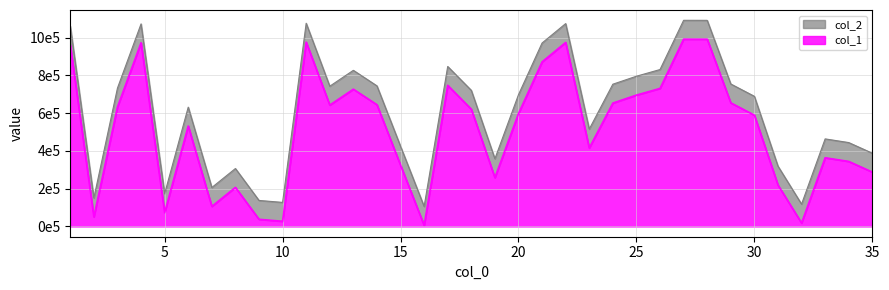

What is the average value of the col_1 series?

612855